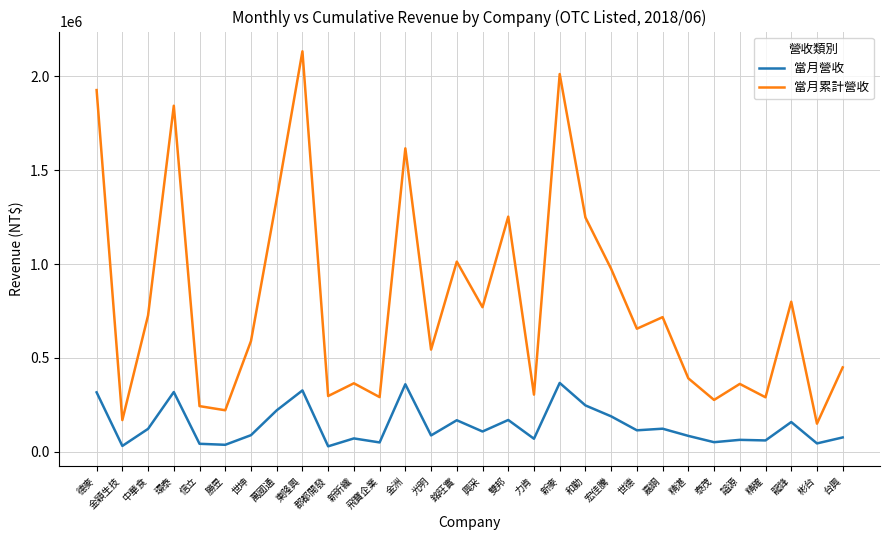

The value of 當月營收 at 德麥 is 477218. True or false?

False